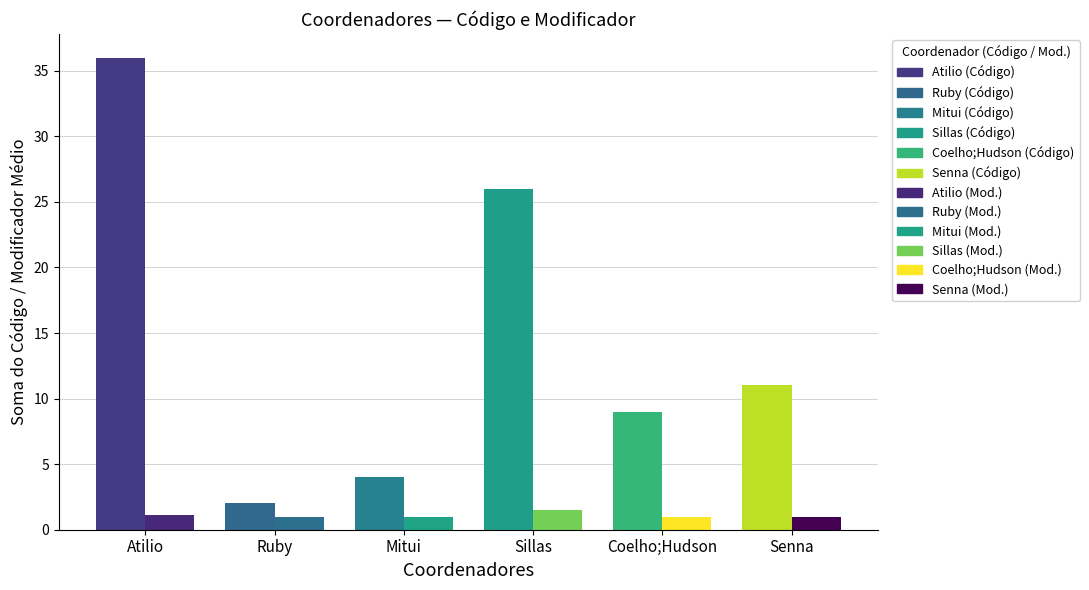

Is it true that Código (soma) equals 36.0 at Atilio?

True